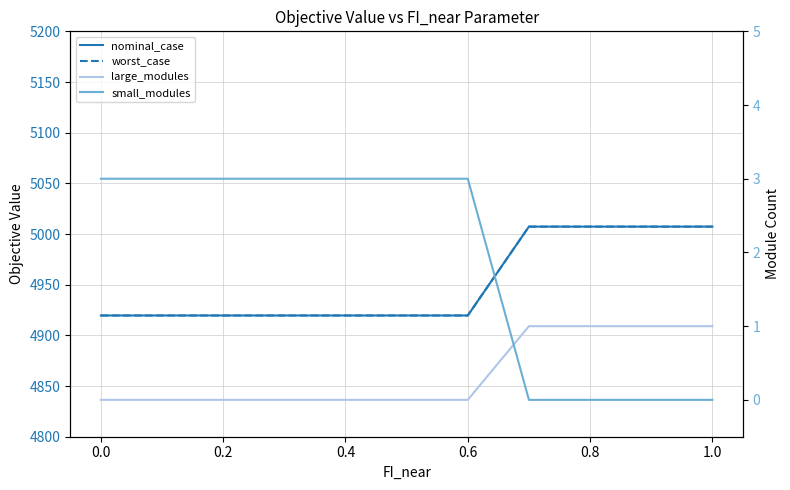

At how many categories does at least one series exceed 1358?

11